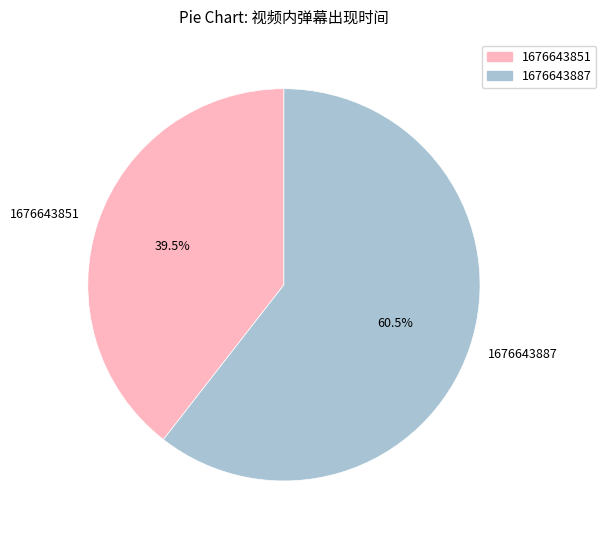

Rank the categories by value from highest to lowest.

1676643887, 1676643851